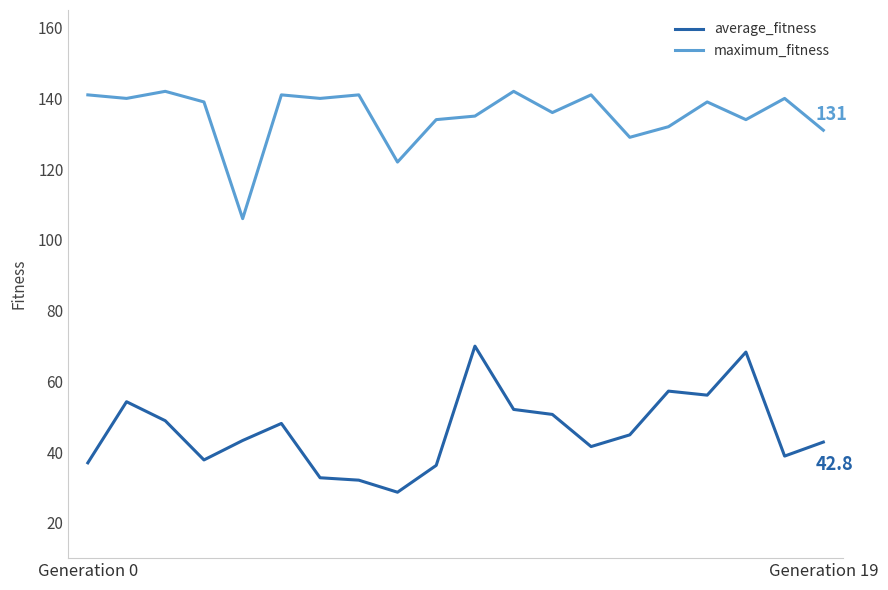

True or false: average_fitness and maximum_fitness cross at least once.

False